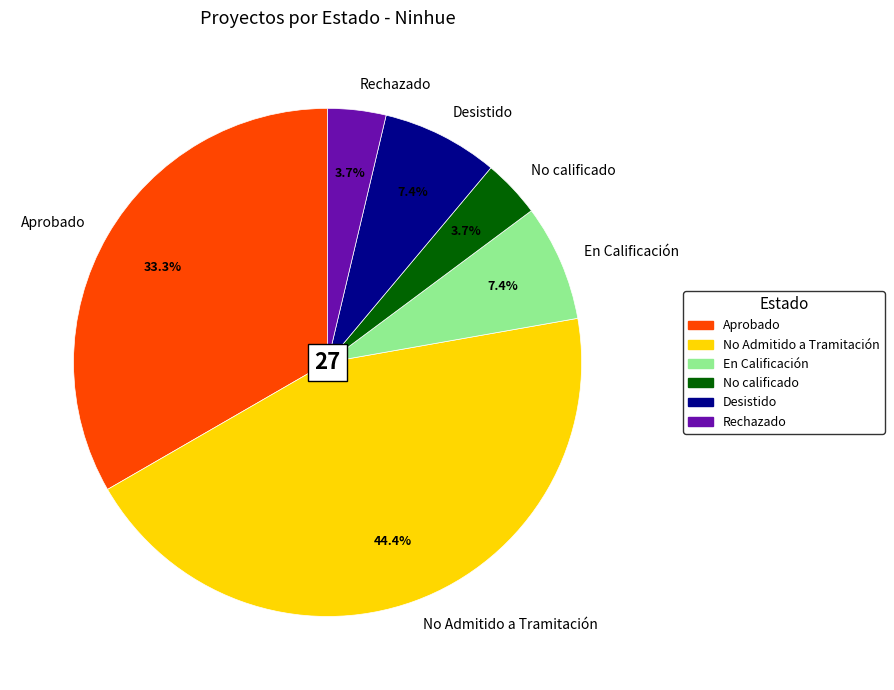

How many segments does this pie chart have?

6